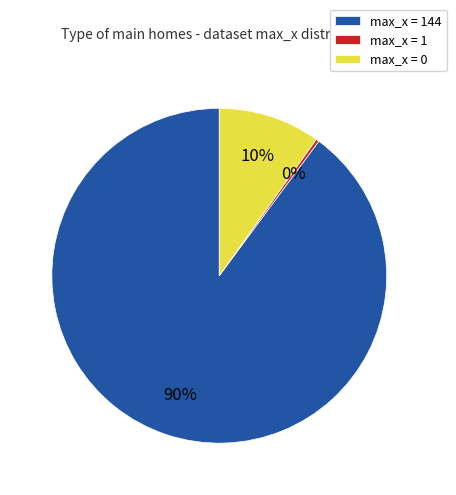

How many segments does this pie chart have?

3